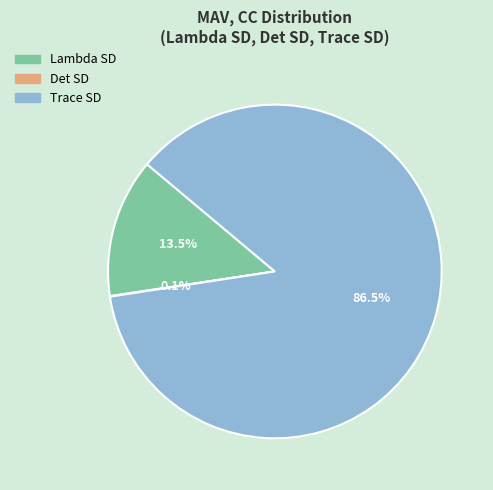

Is Trace SD the majority of the pie?

Yes